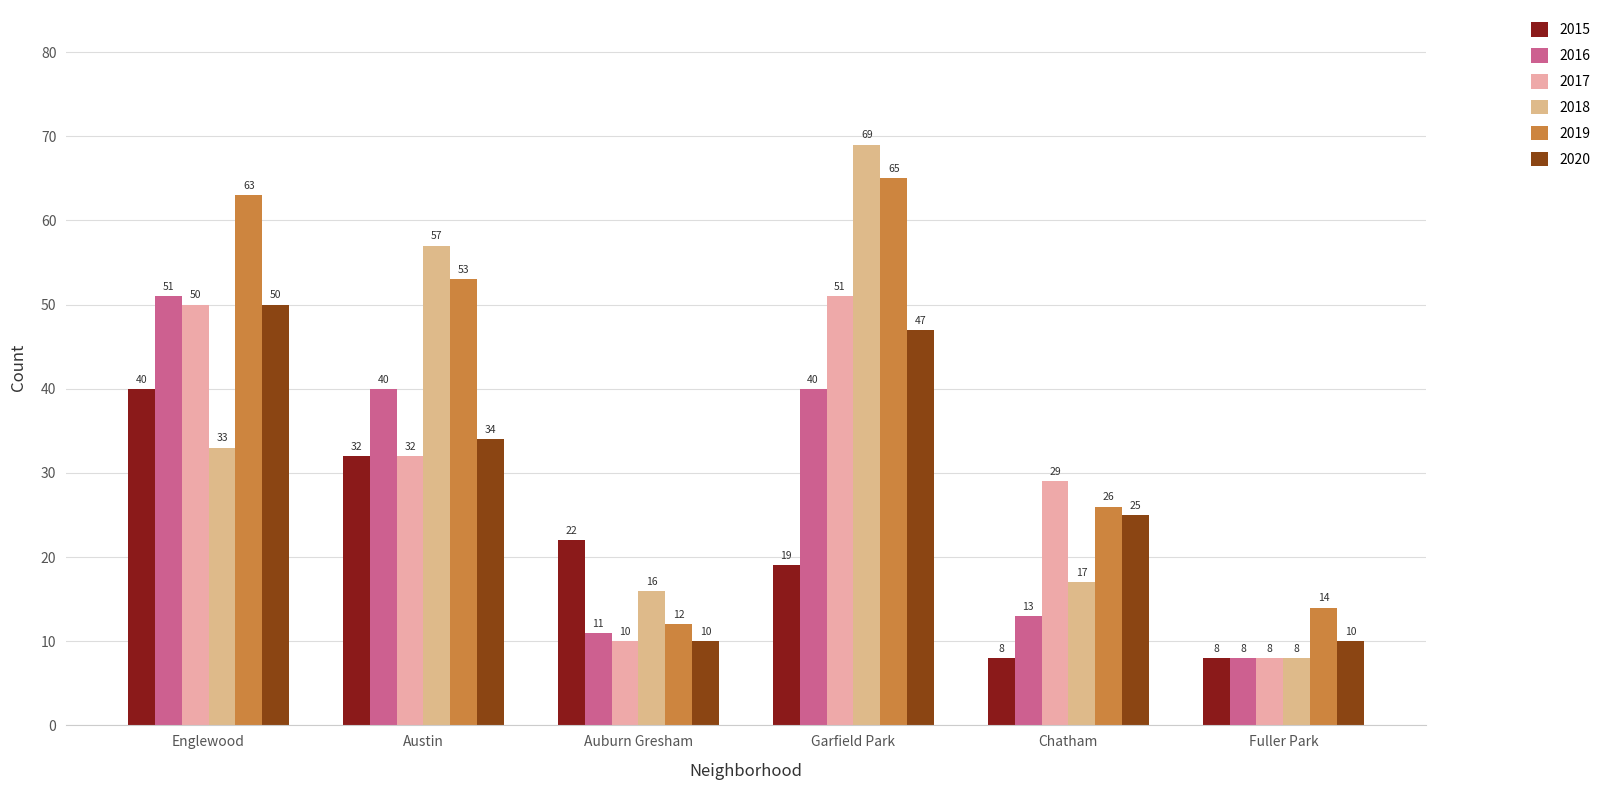

What is the difference between the second highest and second lowest values in the 2018 series?

41